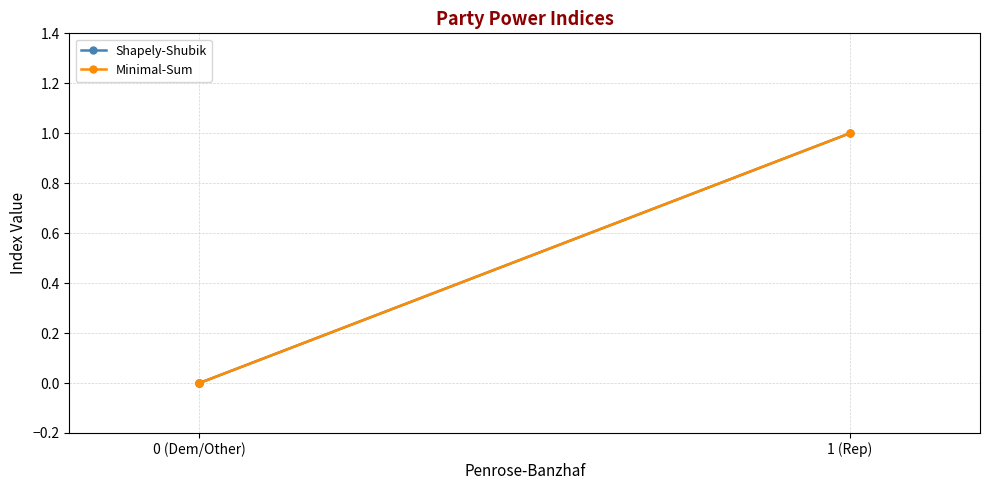

How many positive values does the Minimal-Sum series have?

1